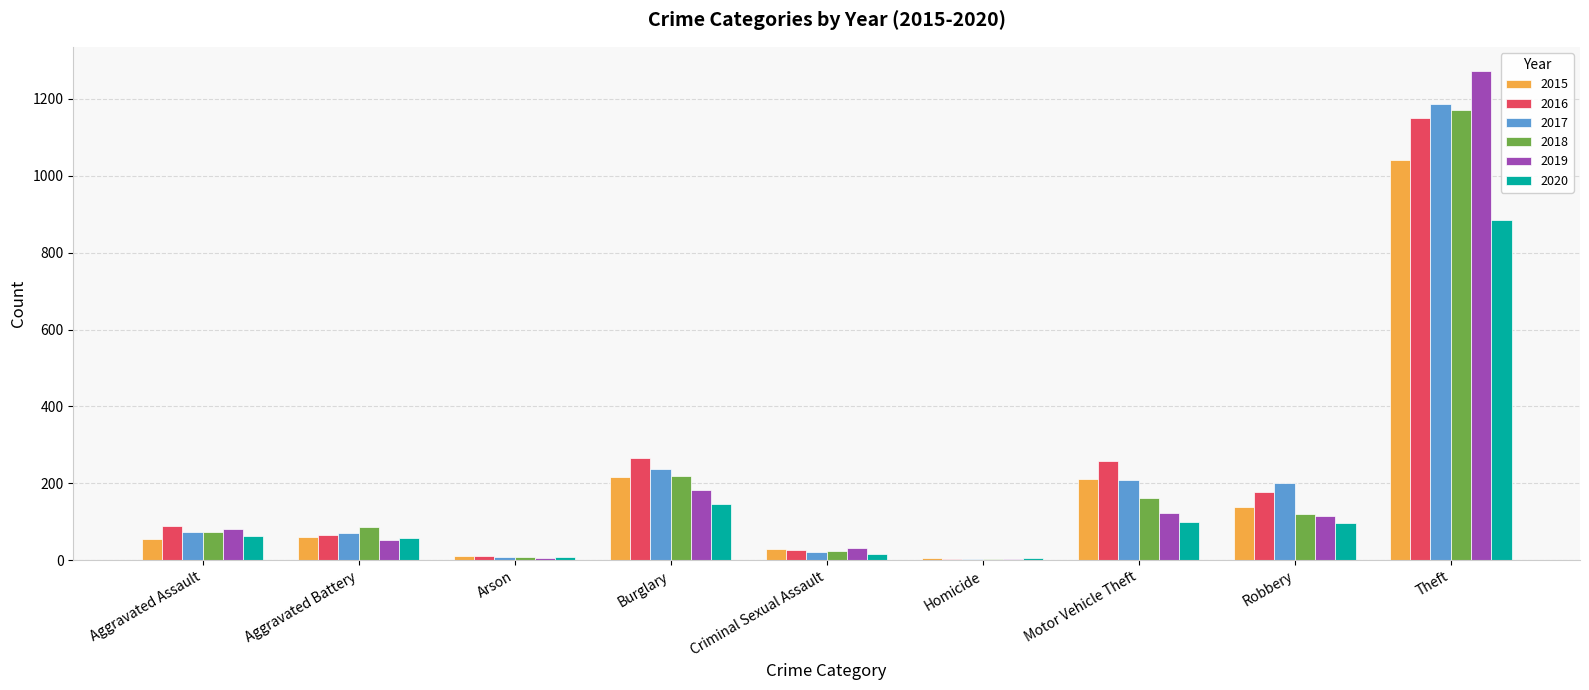

Is it true that 2018 equals 73 at Burglary?

False